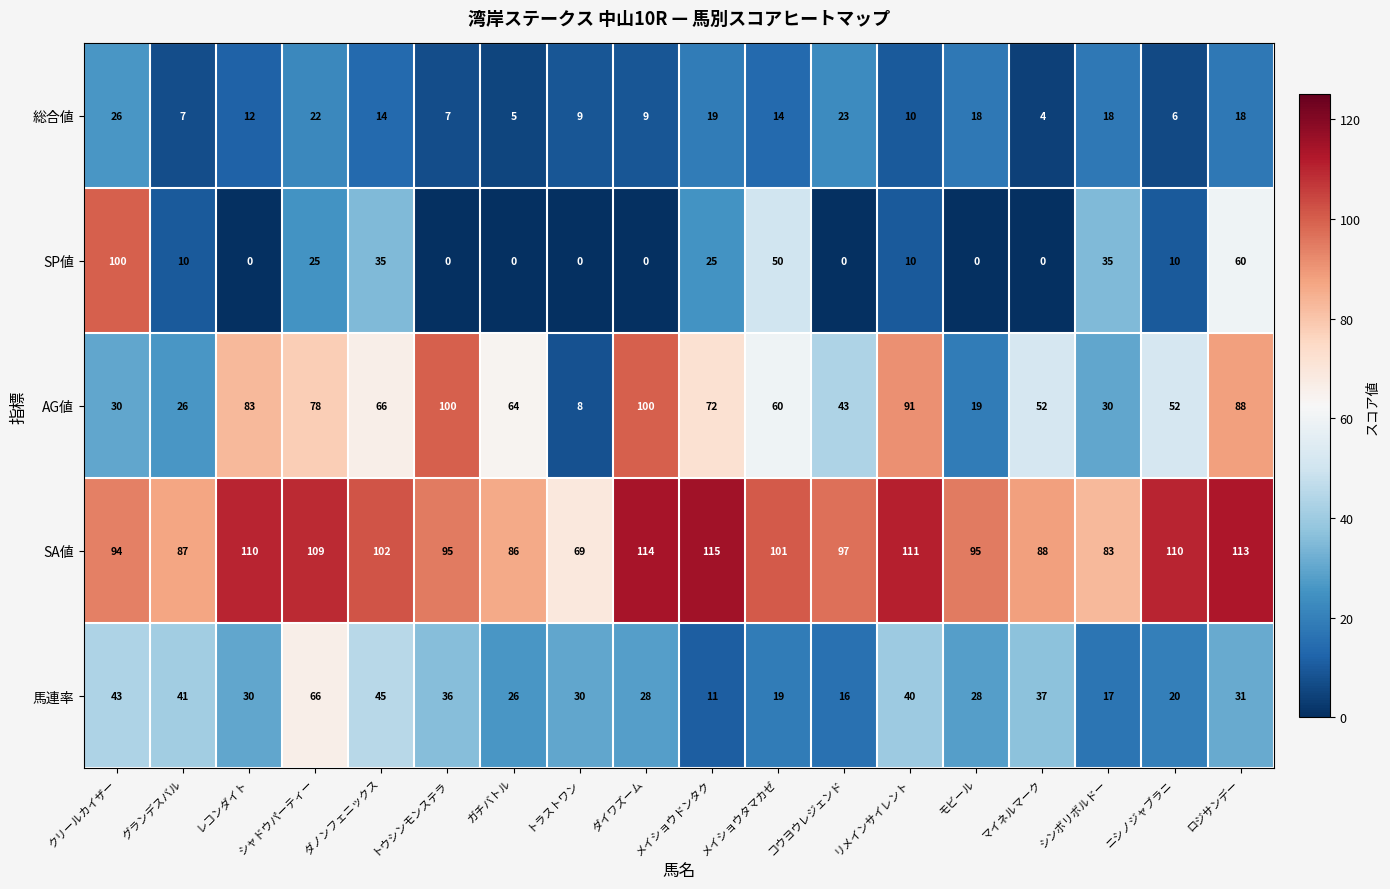

At how many categories does at least one series exceed 18?

18